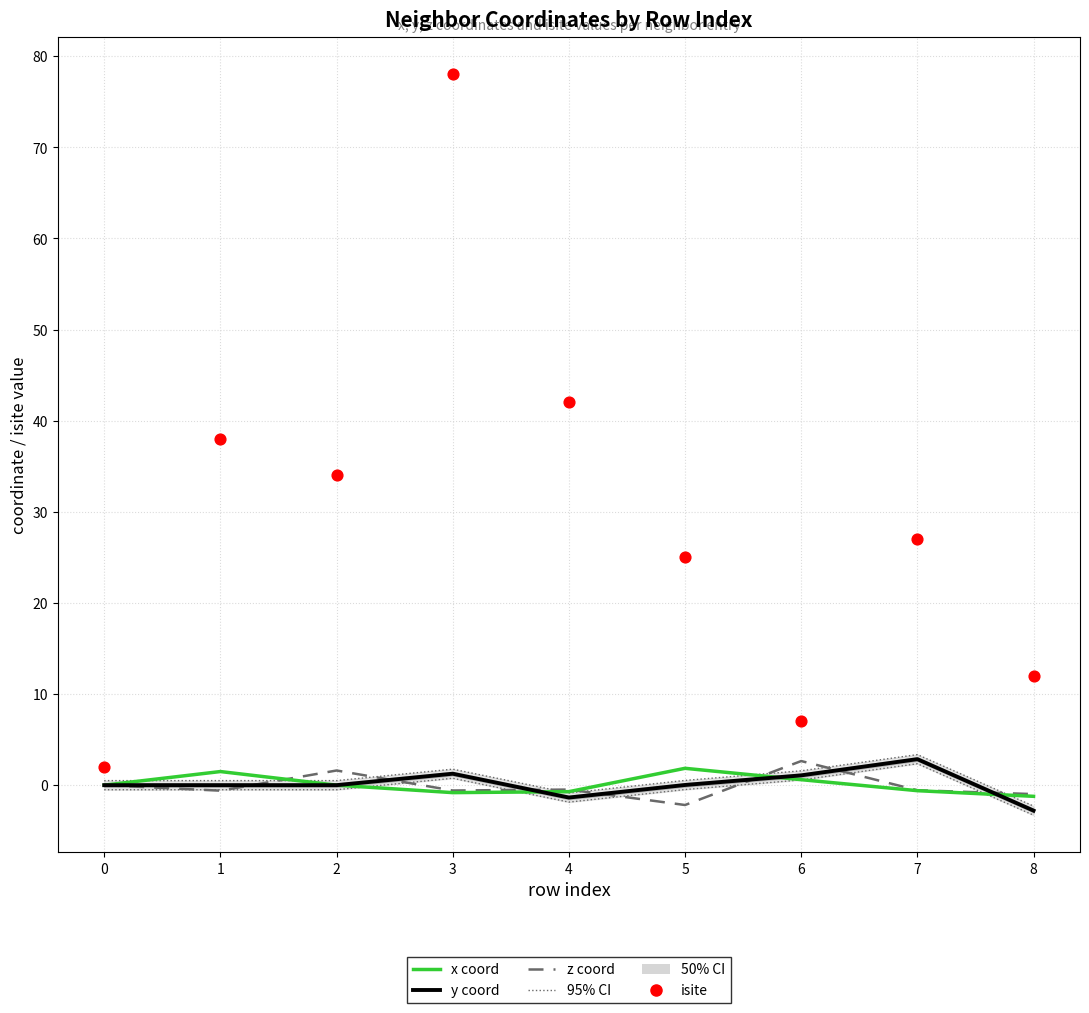

Which series has the largest total across all categories?

isite